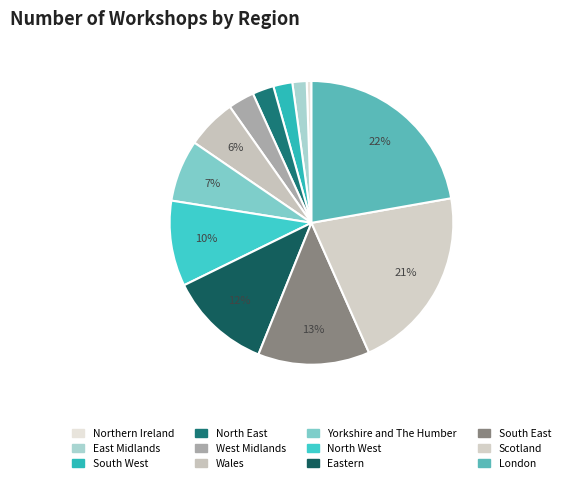

To the nearest percent, what is the combined percentage of North West and South East?

22%